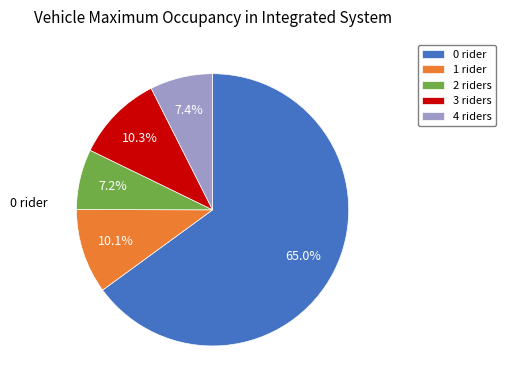

Is the sum of 4 riders and 3 riders greater than half?

No